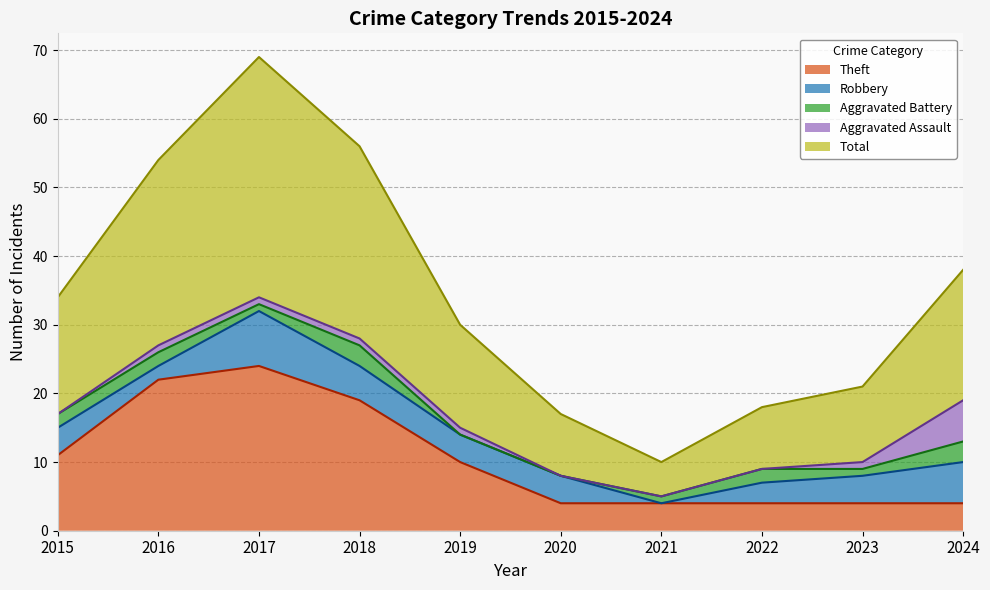

After their last crossing, which series has the higher values: Aggravated Assault or Theft?

Aggravated Assault